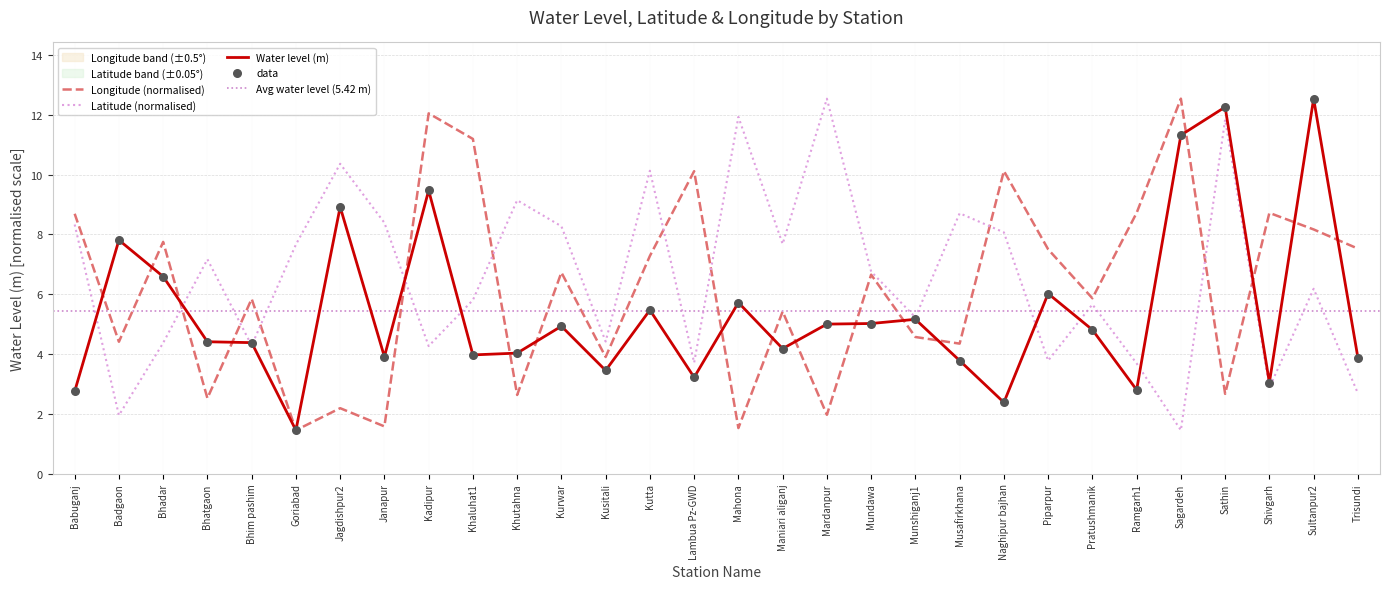

At which label does Latitude (normalised) reach its peak?

Mardanpur